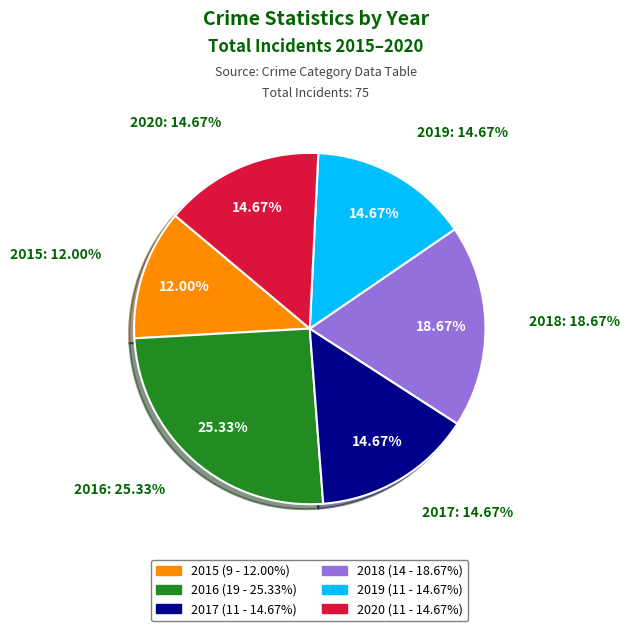

The 2017 slice represents 1% of the pie. True or false?

False